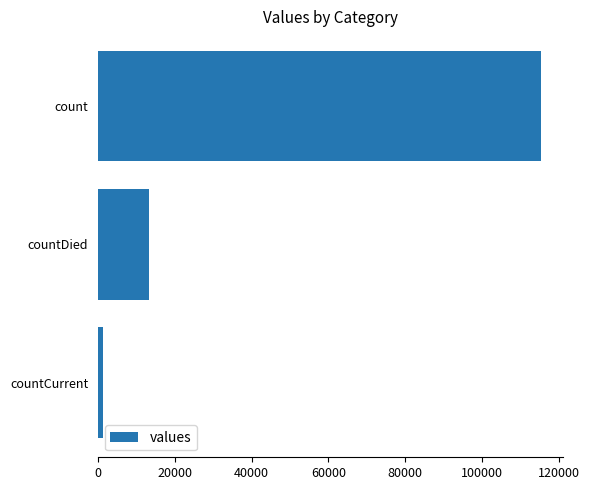

How many data points are less than 13343?

1